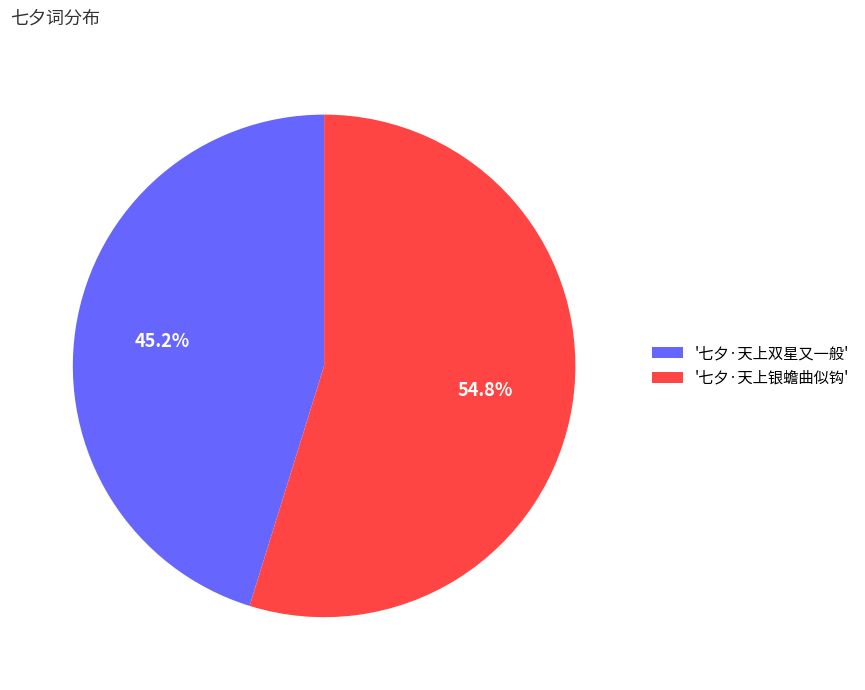

Is there any slice that represents more than half of the pie?

Yes